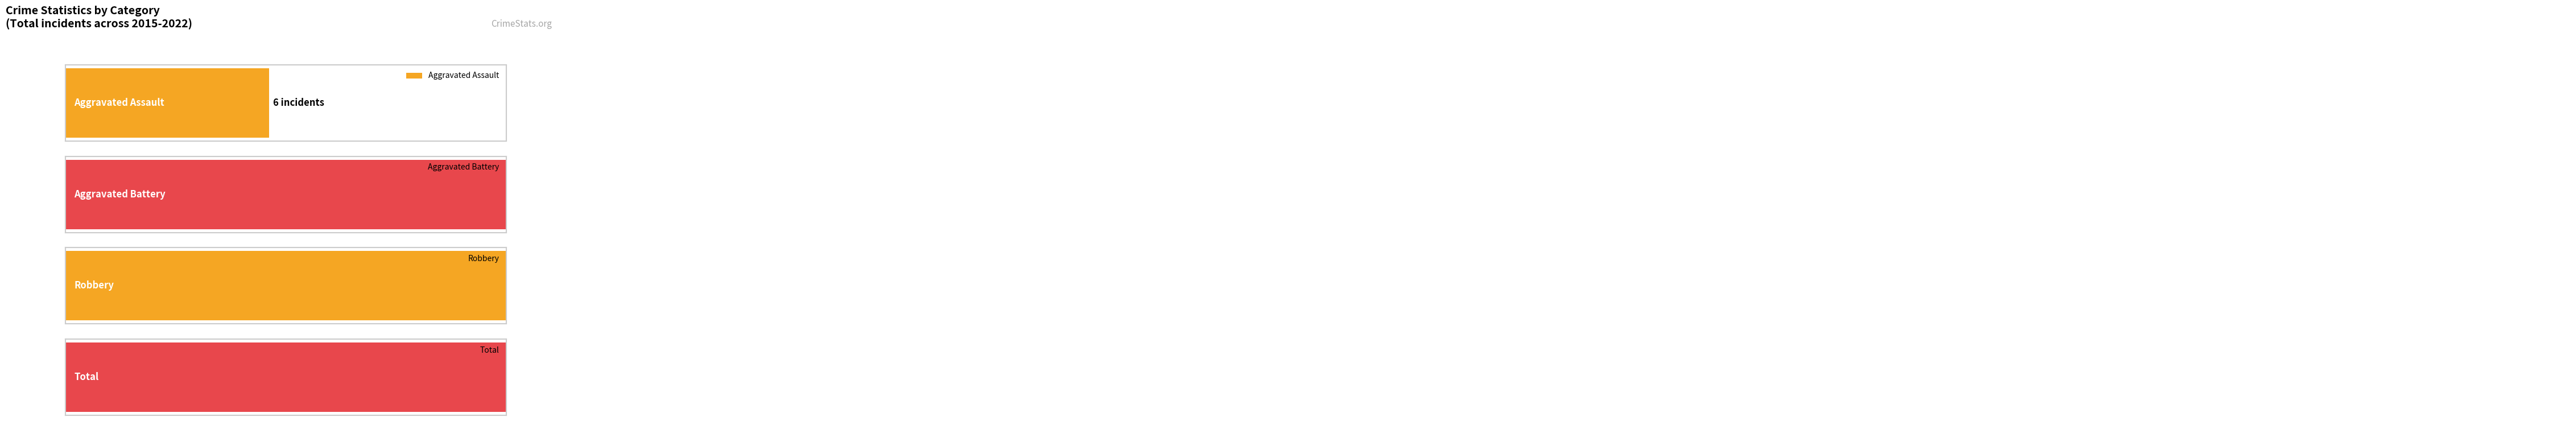

The Robbery series shows 6 at 2022. True or false?

True